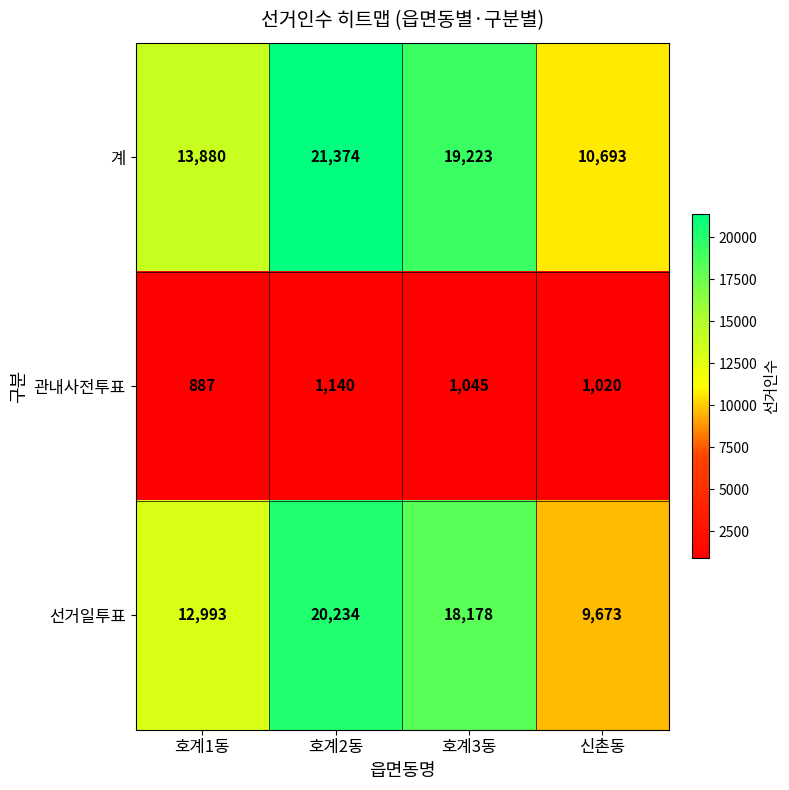

What is the maximum value for 관내사전투표?

1140